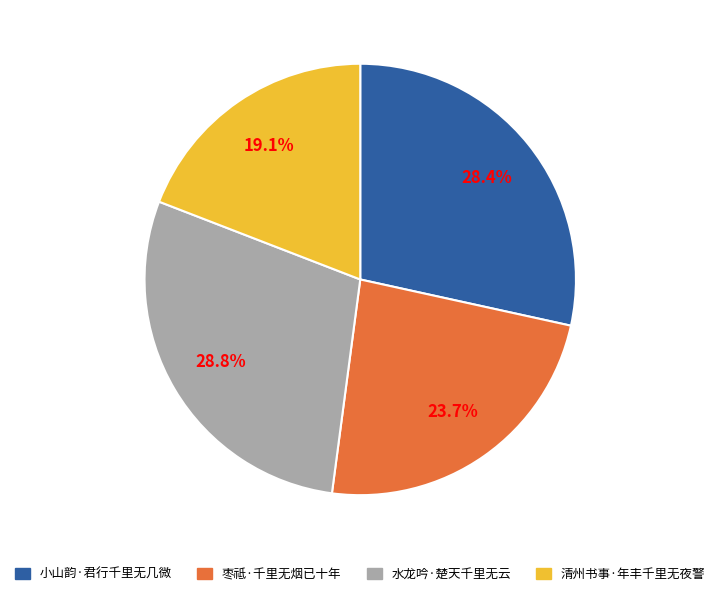

Between 清州书事·年丰千里无夜警 and 水龙吟·楚天千里无云, which is larger?

水龙吟·楚天千里无云